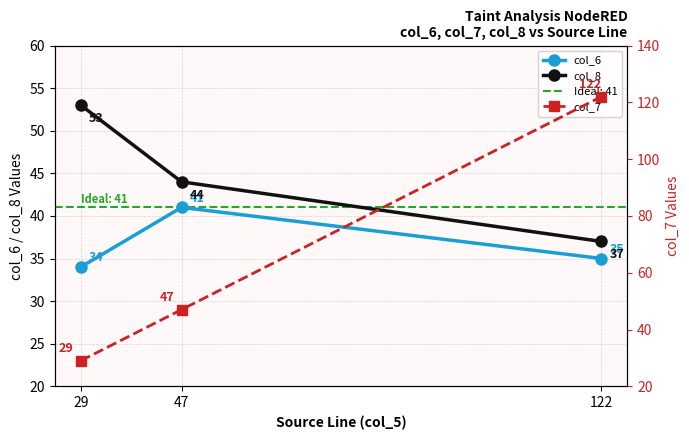

Which has a higher value, 122 or 47?

47